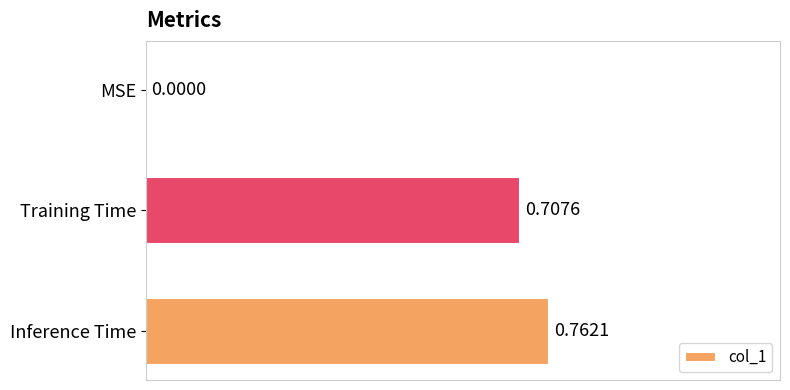

Which category has the highest value across all series?

Inference Time